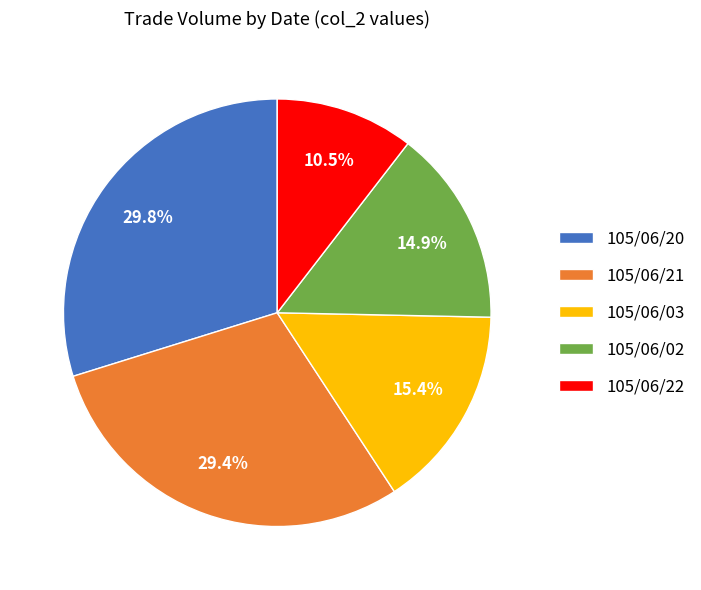

Do 105/06/03 and 105/06/20 together represent more than half of the pie?

No